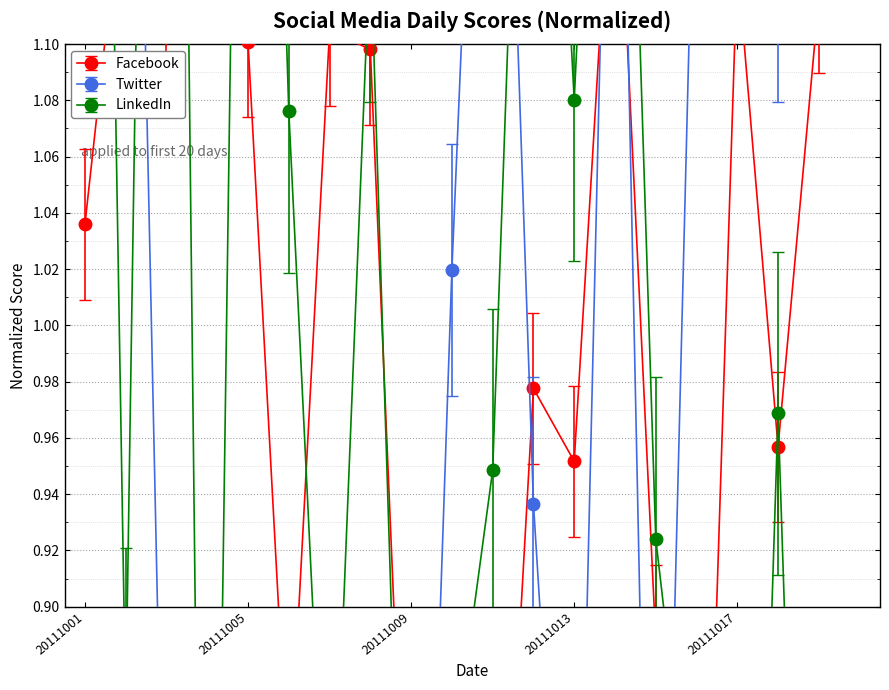

What is the approximate value of Facebook at 20111018?

1.0